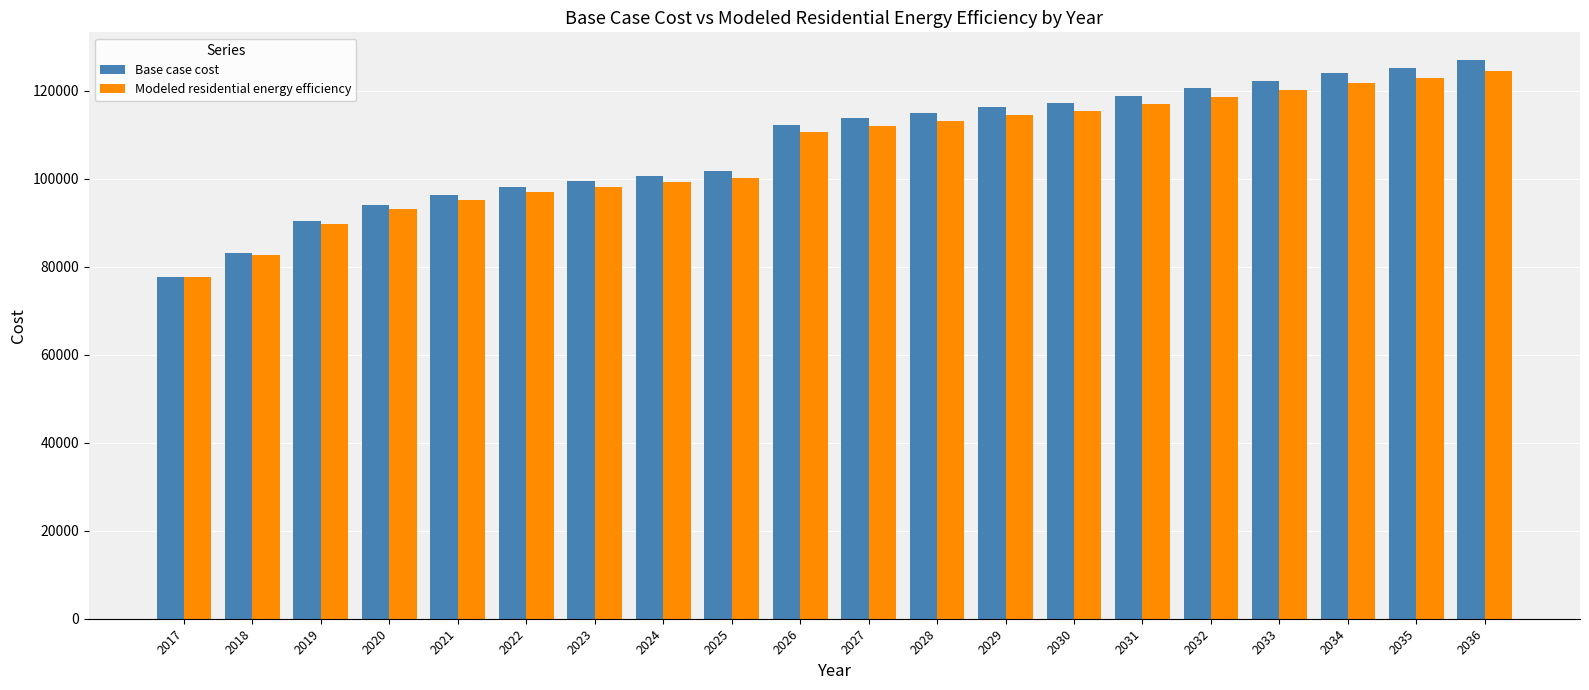

At which label is Base case cost closest to 102268?

2025